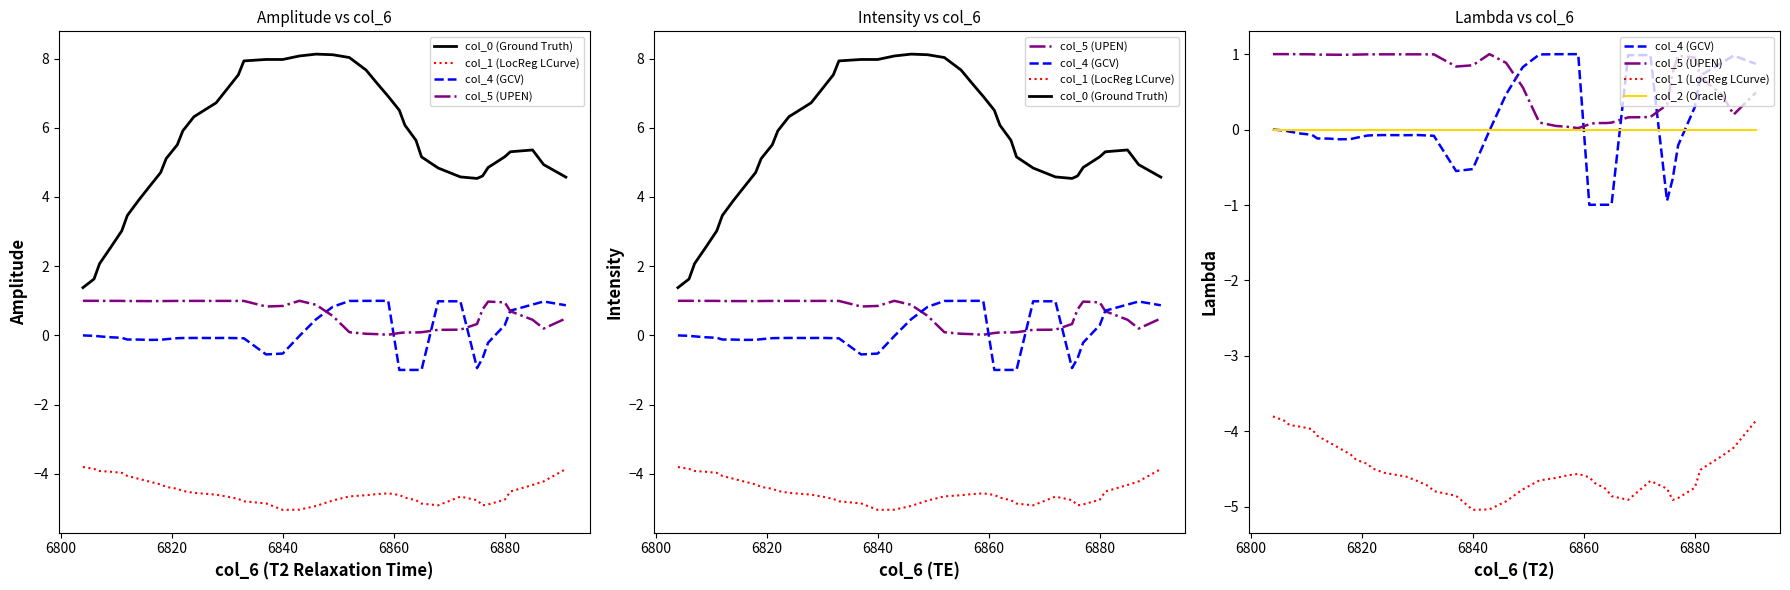

Is the value of col_4 (GCV) at 14 greater than the value of col_1 (LocReg LCurve) at 39?

Yes